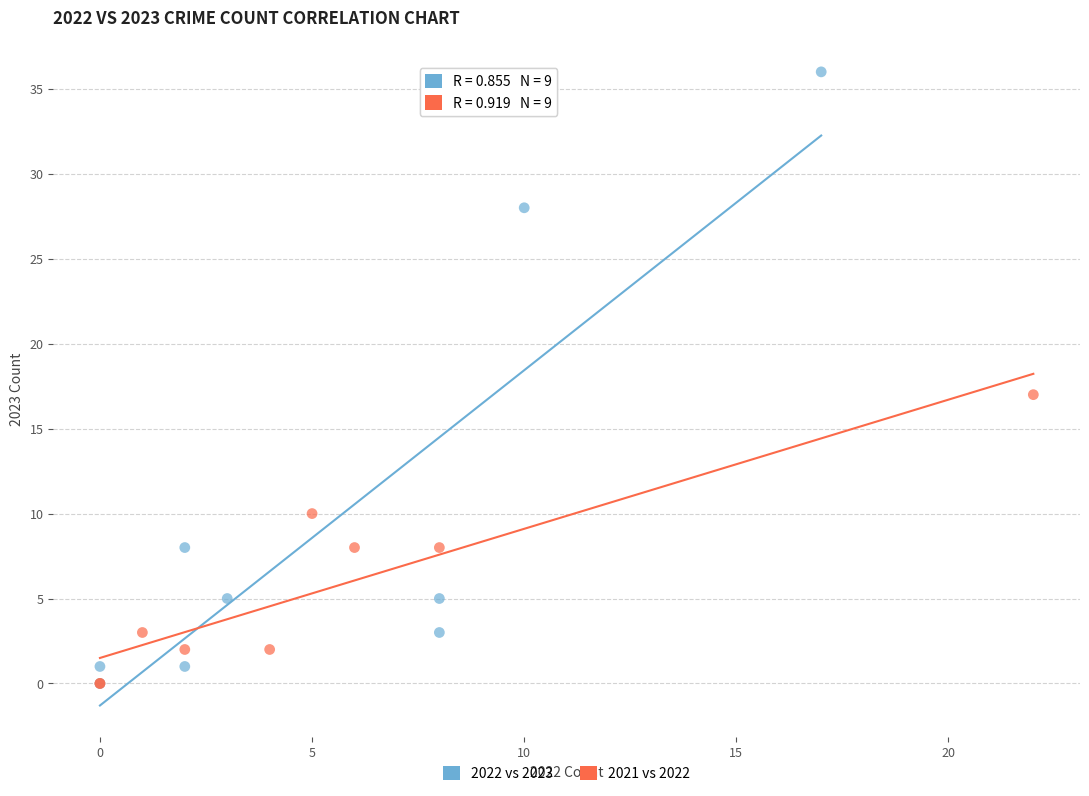

Which series has the largest Y range (max minus min)?

2022 vs 2023